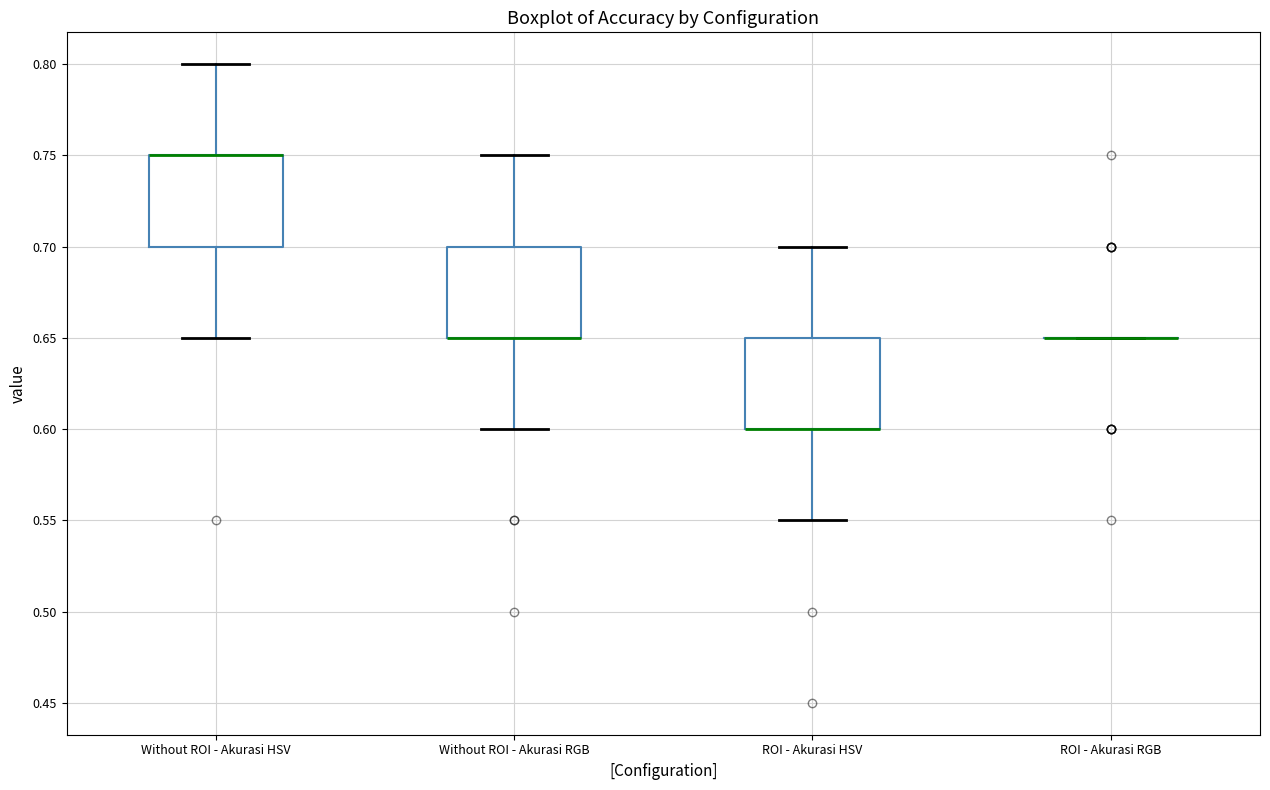

Reading left to right, transcribe this box plot: for each box, give where its median line is, the range the box spans, and where its two whiskers end, as read against the y-axis. The values are not printed on the chart, so give them approximately, as read against the axis.

Without ROI - Akurasi HSV: median 0.75 (drawn on the box's upper edge), box 0.70 to 0.75, whiskers 0.65 to 0.80
Without ROI - Akurasi RGB: median 0.65 (drawn on the box's lower edge), box 0.65 to 0.70, whiskers 0.60 to 0.75
ROI - Akurasi HSV: median 0.60 (drawn on the box's lower edge), box 0.60 to 0.65, whiskers 0.55 to 0.70
ROI - Akurasi RGB: box collapsed to a line at 0.65, whiskers 0.65 to 0.65